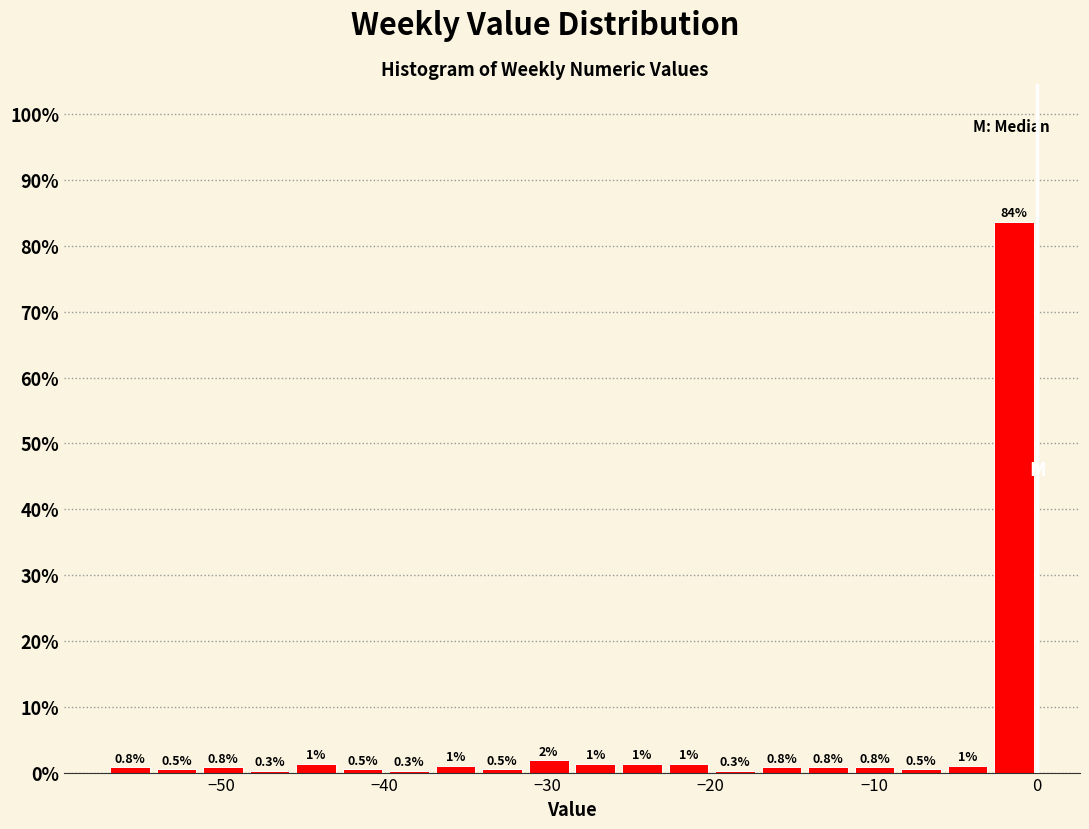

Read against the x-axis, roughly where is the centre of the tallest bar?

-1